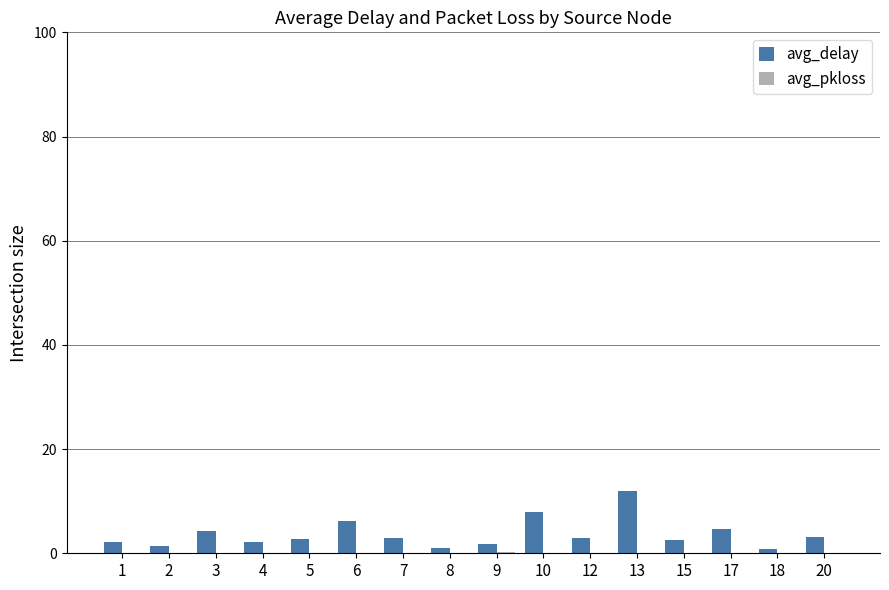

The avg_delay series shows 3.0 at 12. True or false?

True